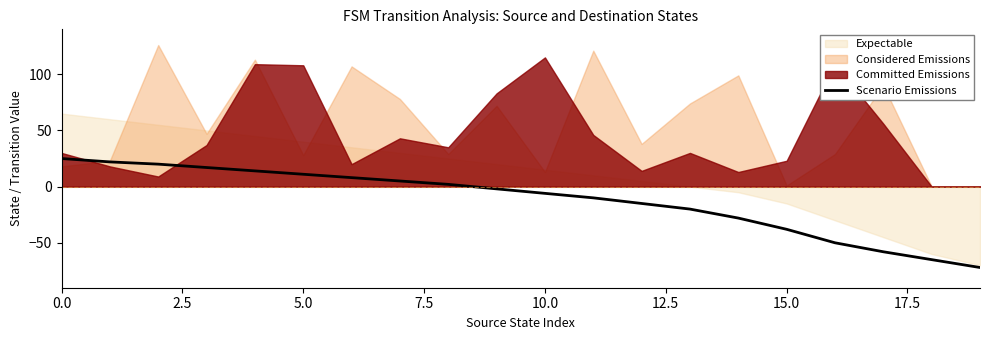

The Scenario Emissions series shows 25 at 0.0. True or false?

True